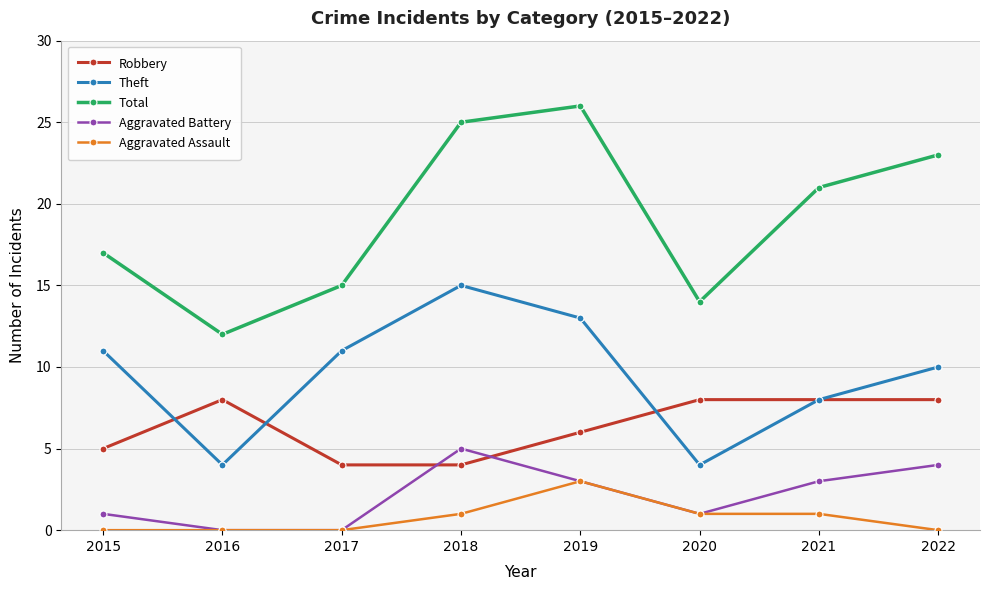

What is the maximum value shown in the chart?

26